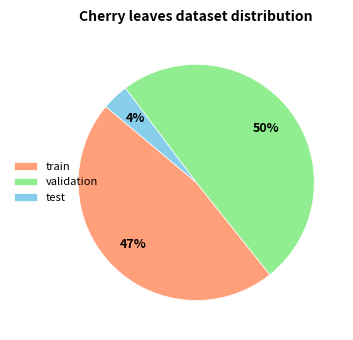

How many segments does this pie chart have?

3